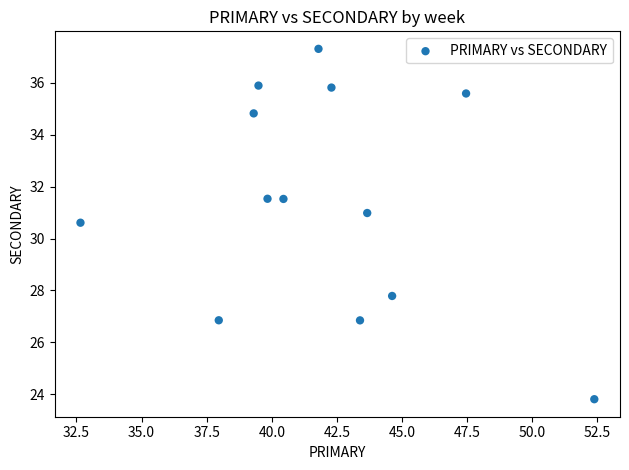

What Y value in the scatter plot is closest to 30?

30.6